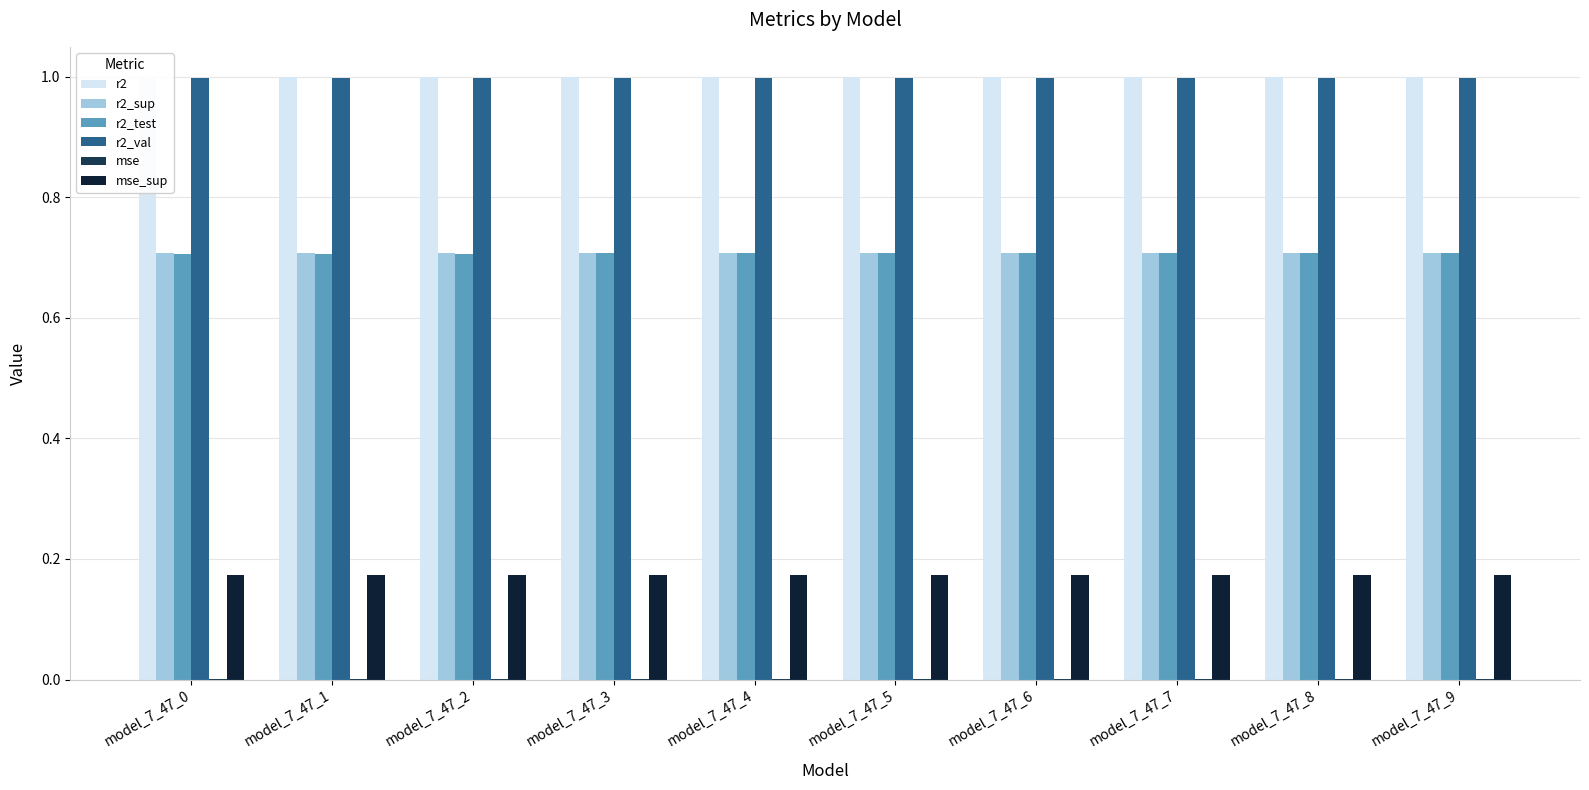

What are all the series names shown in the legend?

r2, r2_sup, r2_test, r2_val, mse, mse_sup